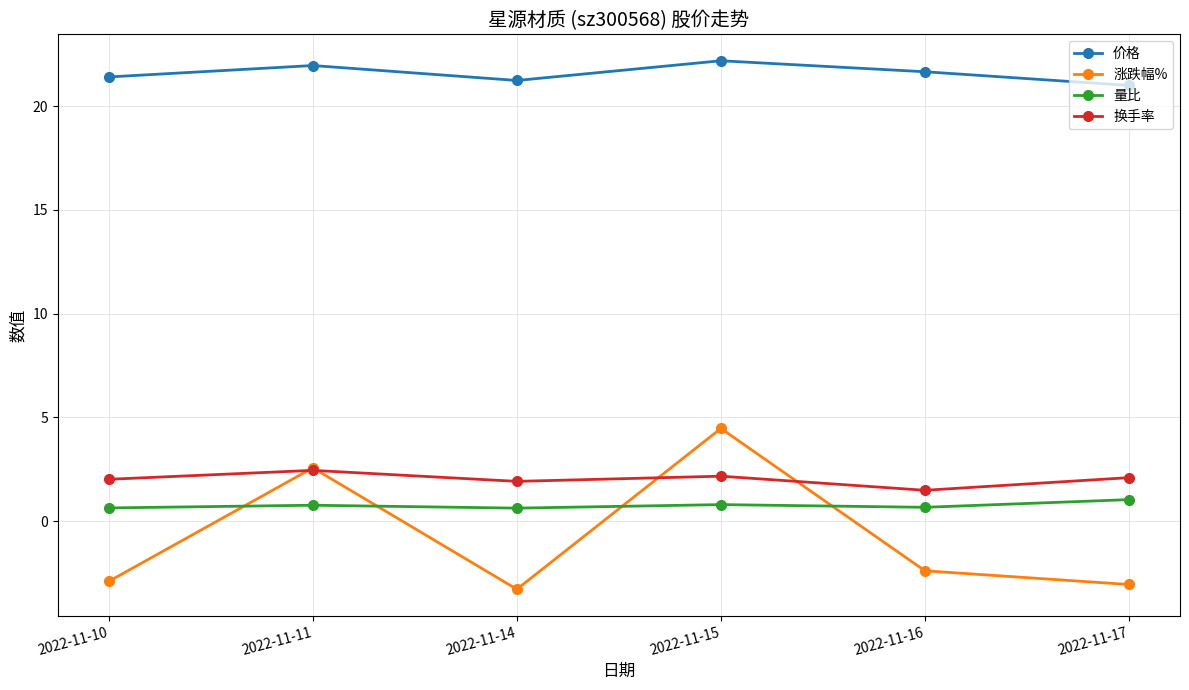

True or false: 换手率 and 量比 intersect in this chart.

False